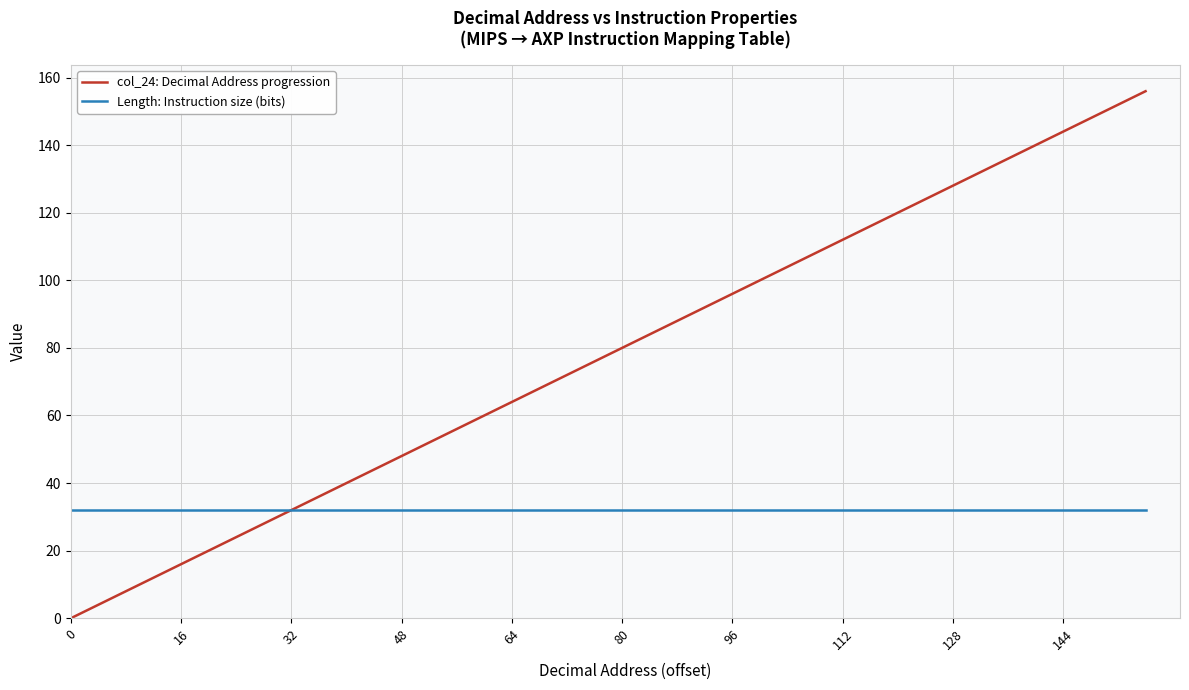

How many lines are shown in the chart?

2